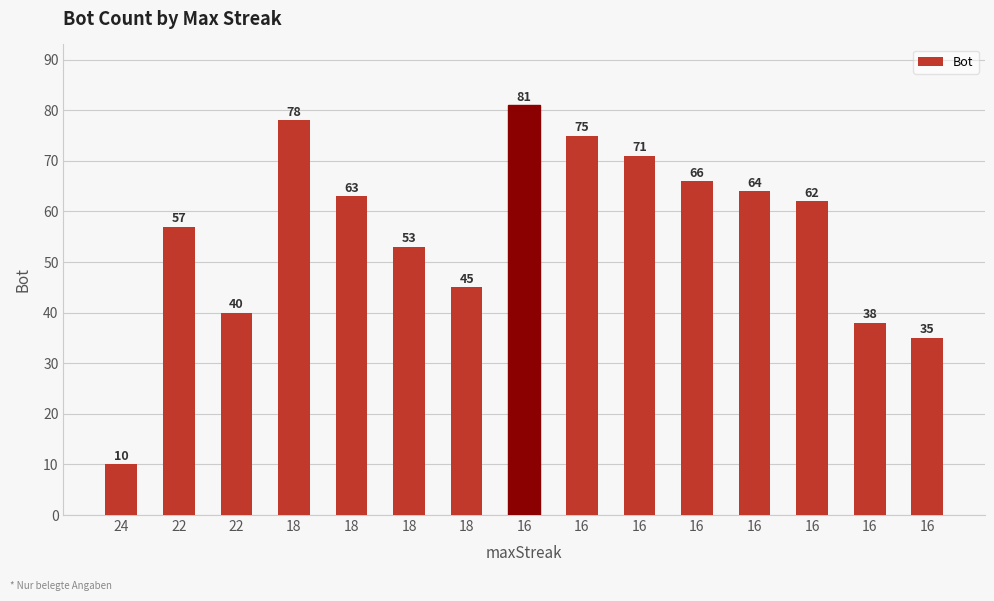

Reading left to right, transcribe all the data shown in this chart.

10	57	40	78	63	53	45	81	75	71	66	64	62	38	35